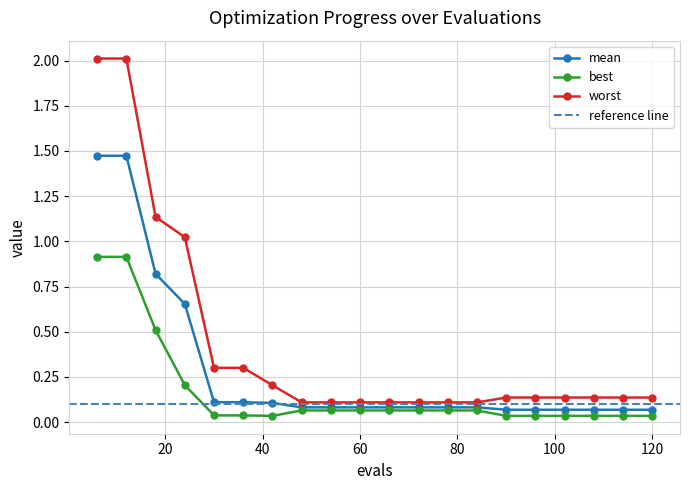

What is the difference between the maximum and minimum values in the best series?

0.9